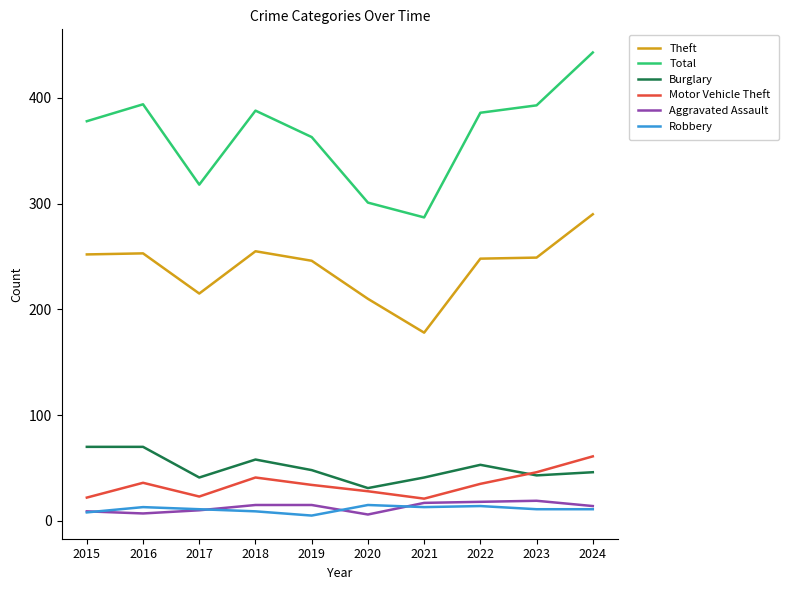

True or false: Theft and Aggravated Assault intersect in this chart.

False